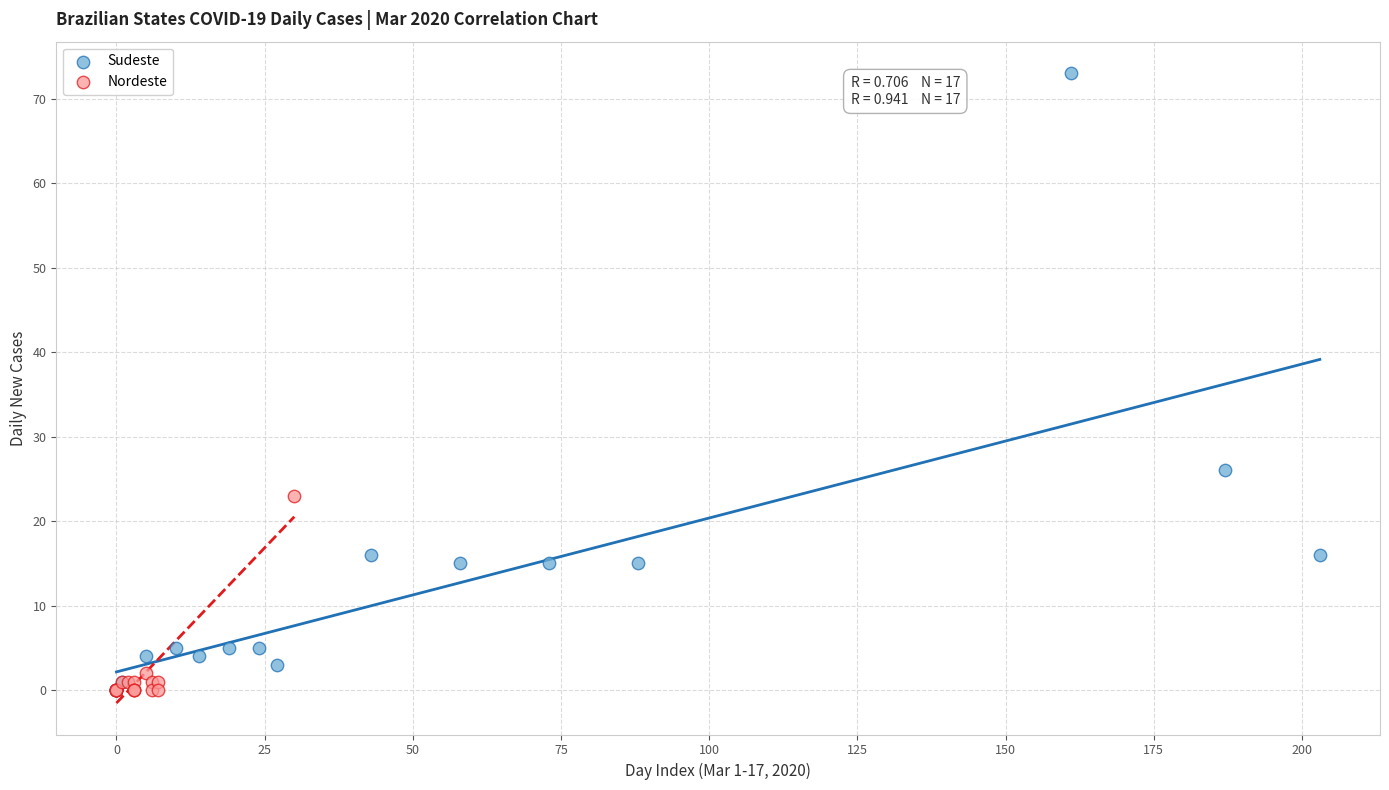

Which series has the largest Y range (max minus min)?

Sudeste